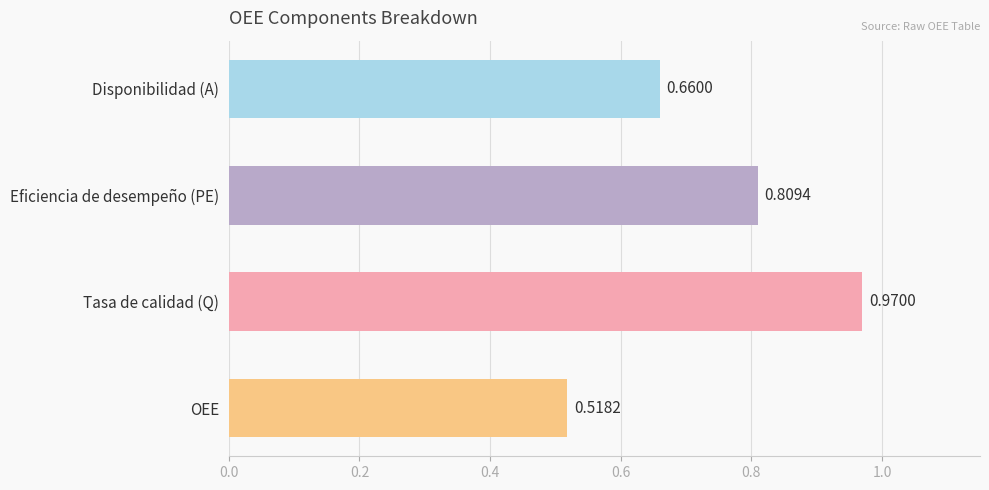

At which category does the chart reach its minimum across all series?

OEE